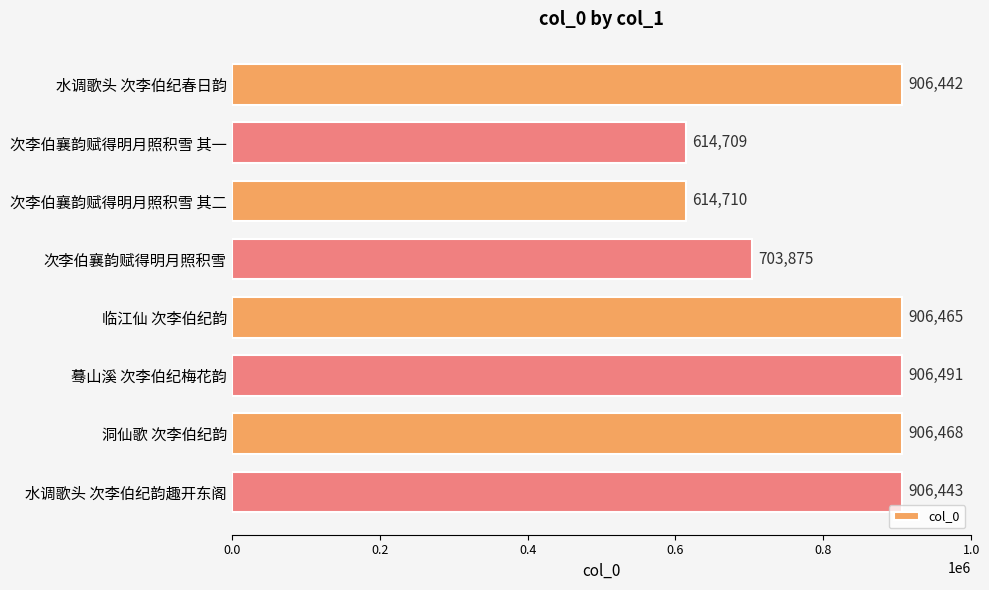

What is the smallest value displayed?

614709